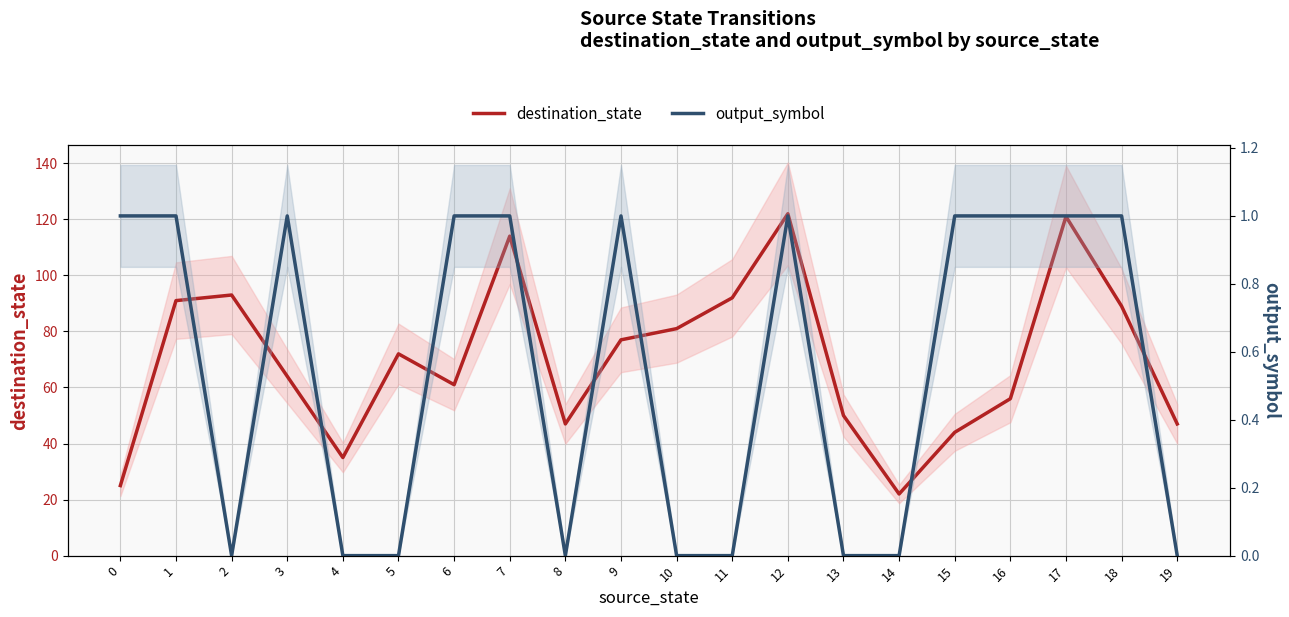

Reading right to left, extract all data points from this chart.

destination_state: 19=47	18=89	17=121	16=56	15=44	14=22	13=50	12=122	11=92	10=81	9=77	8=47	7=114	6=61	5=72	4=35	3=64	2=93	1=91	0=25
output_symbol: 19=0	18=1	17=1	16=1	15=1	14=0	13=0	12=1	11=0	10=0	9=1	8=0	7=1	6=1	5=0	4=0	3=1	2=0	1=1	0=1